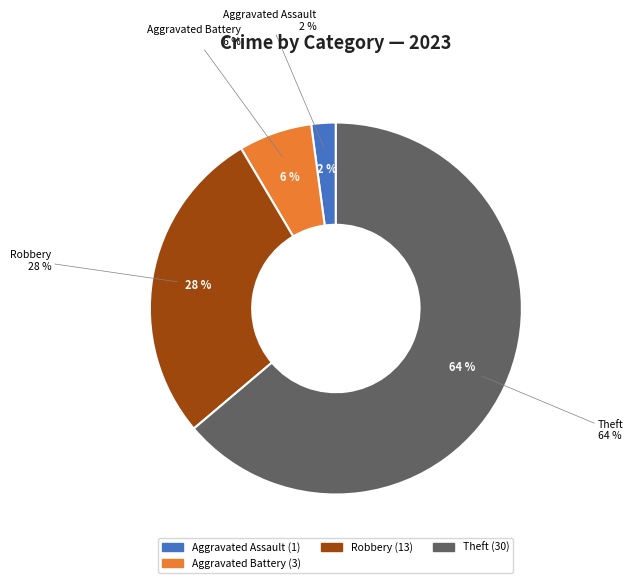

To the nearest percent, what portion does Theft represent?

64%